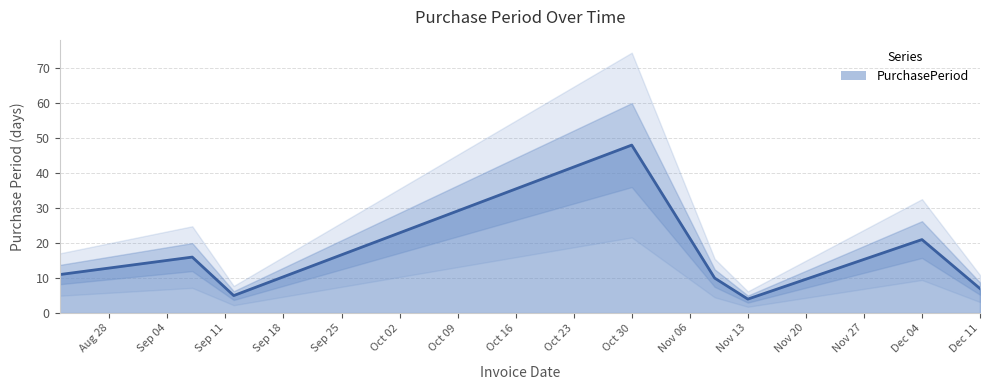

How many lines are shown in the chart?

1